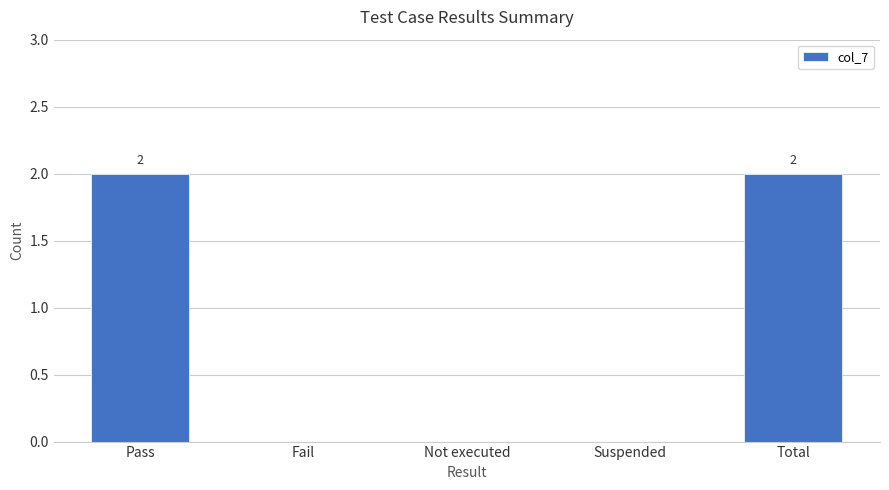

Between Pass and Suspended, which is larger?

Pass